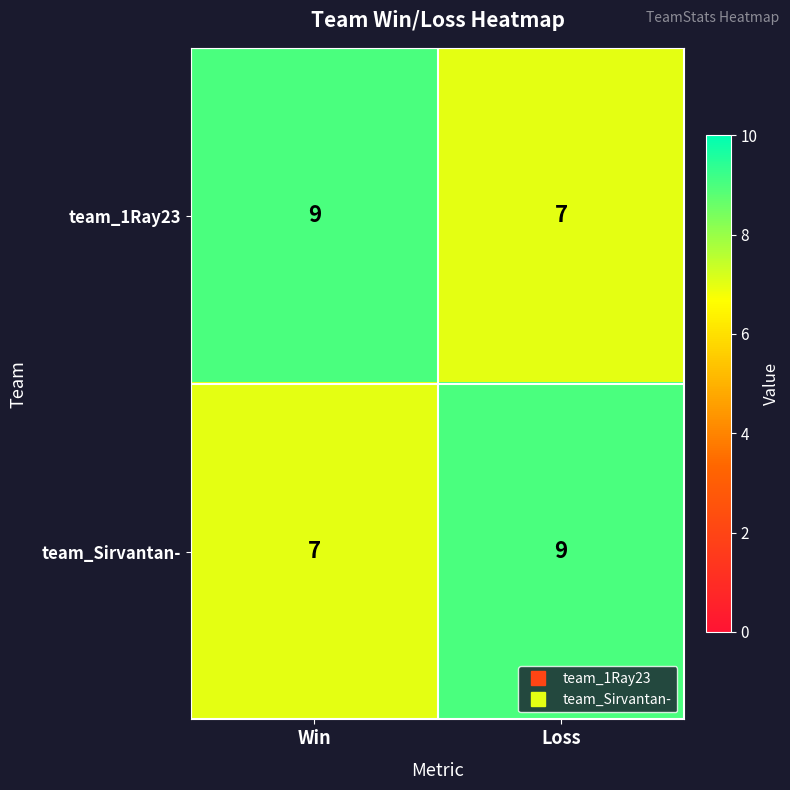

How many series are shown in this chart?

2